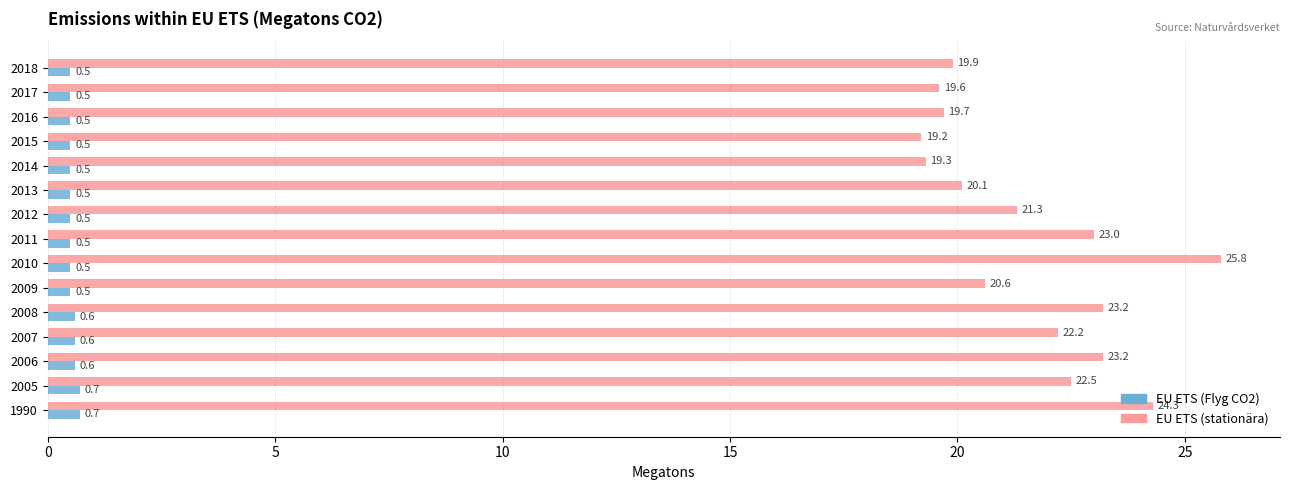

At which label is EU ETS (stationära) closest to 22?

2007